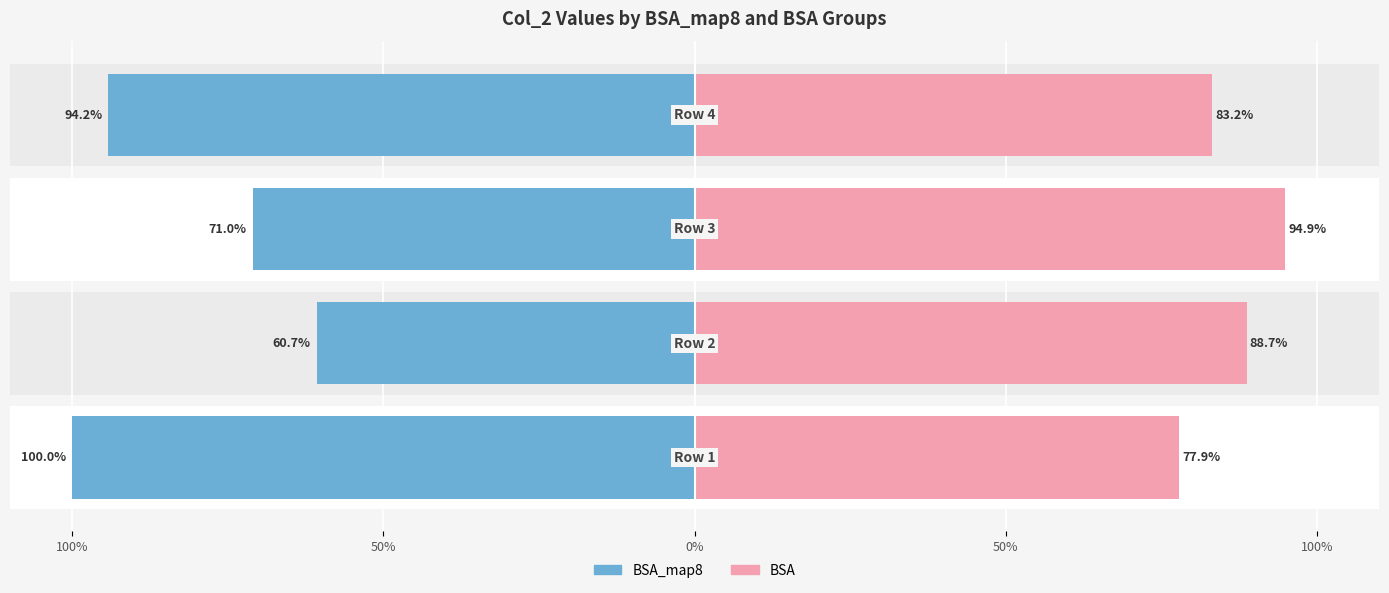

What is the value of the BSA_map8 bar at the 2nd from the left?

-60.7